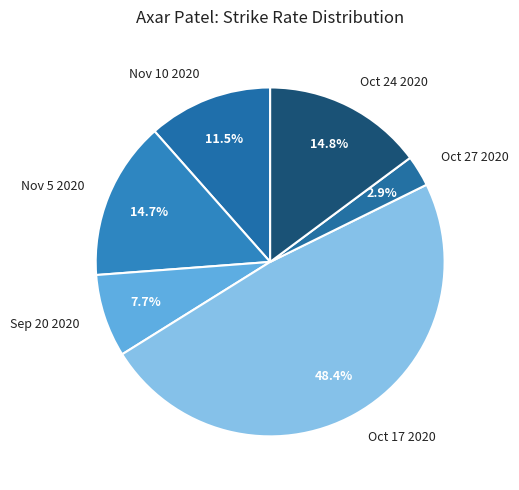

How many segments does this pie chart have?

6